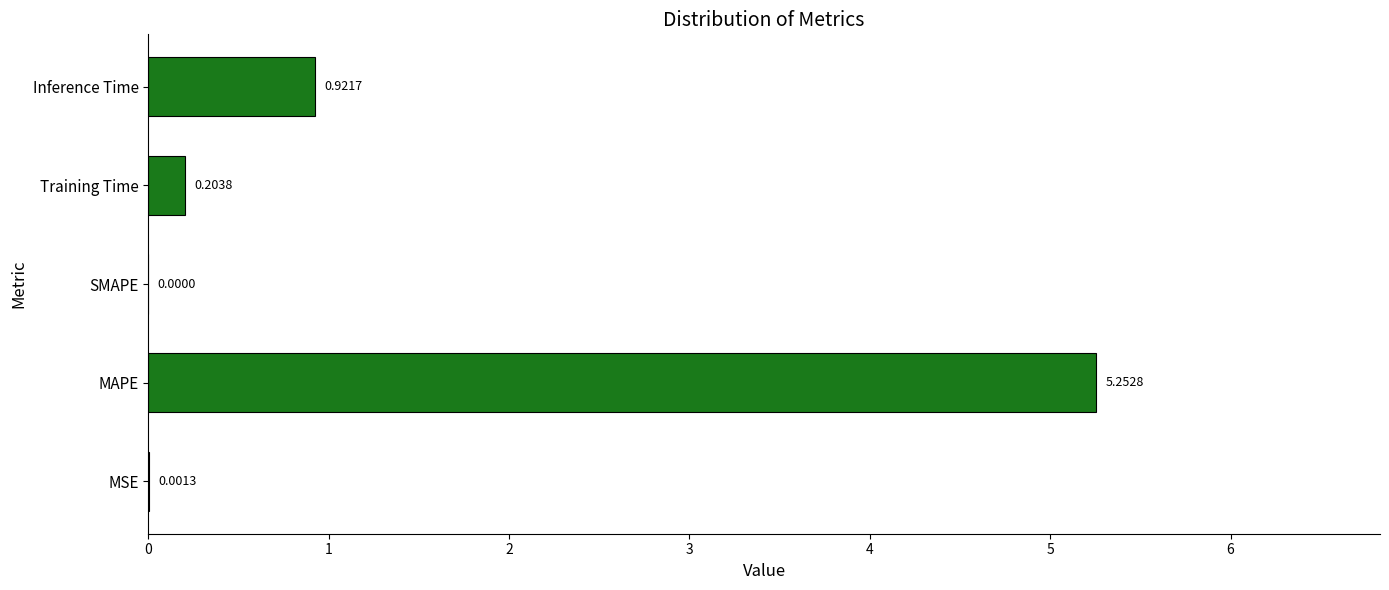

Are the bars horizontal?

Yes